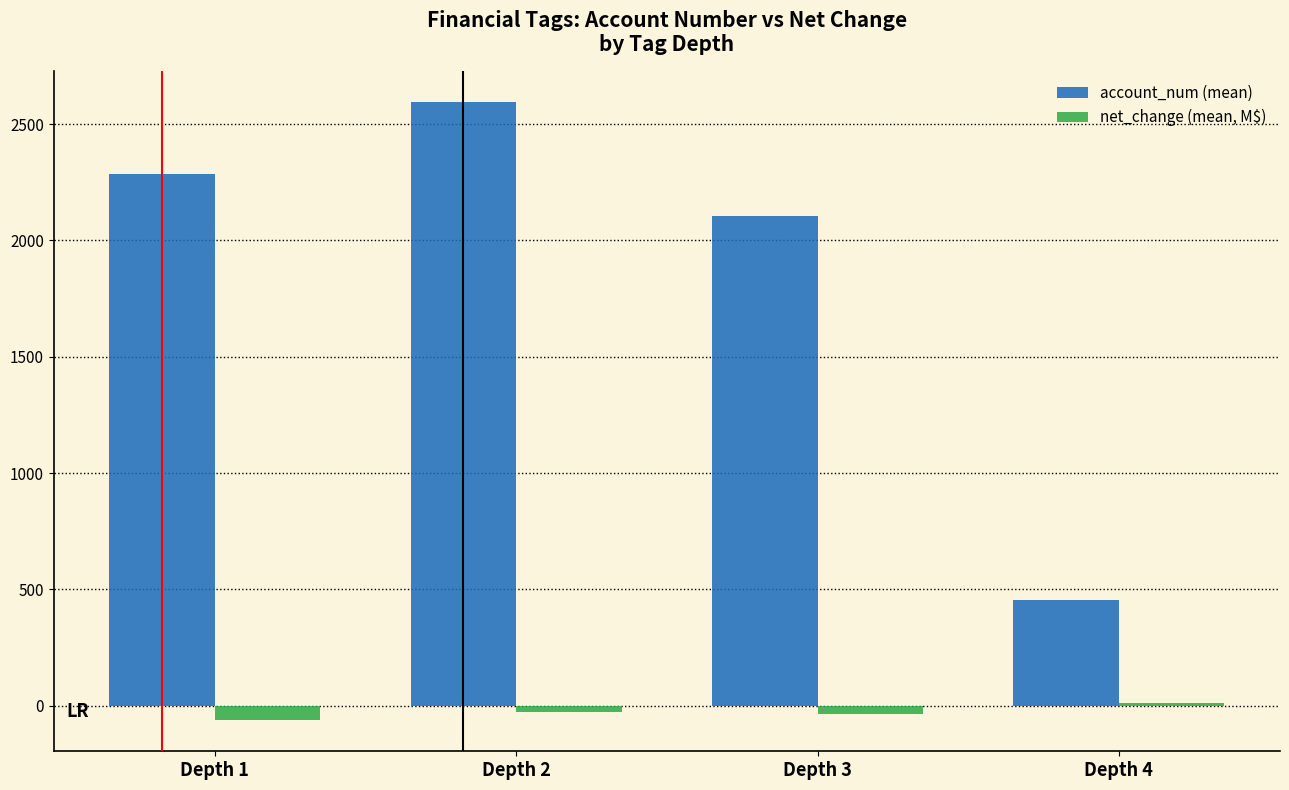

Which series changed the most between Depth 1 and Depth 4?

account_num (mean)